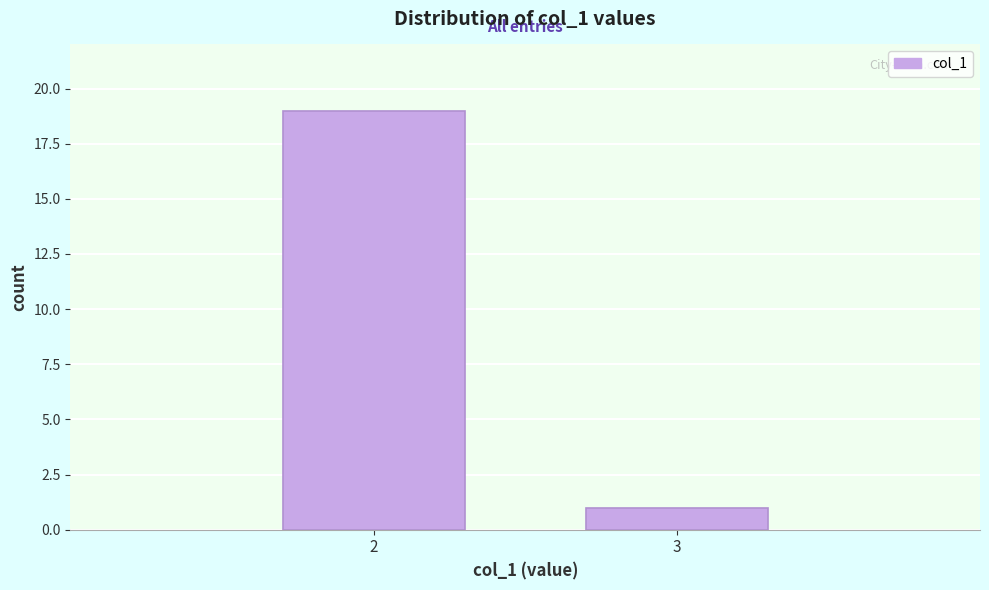

Reading right to left, list all the values displayed in this chart.

3=1	2=19